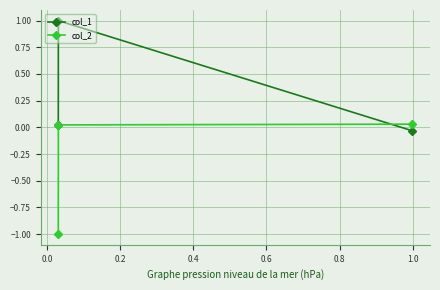

At how many categories does at least one series exceed 0?

3